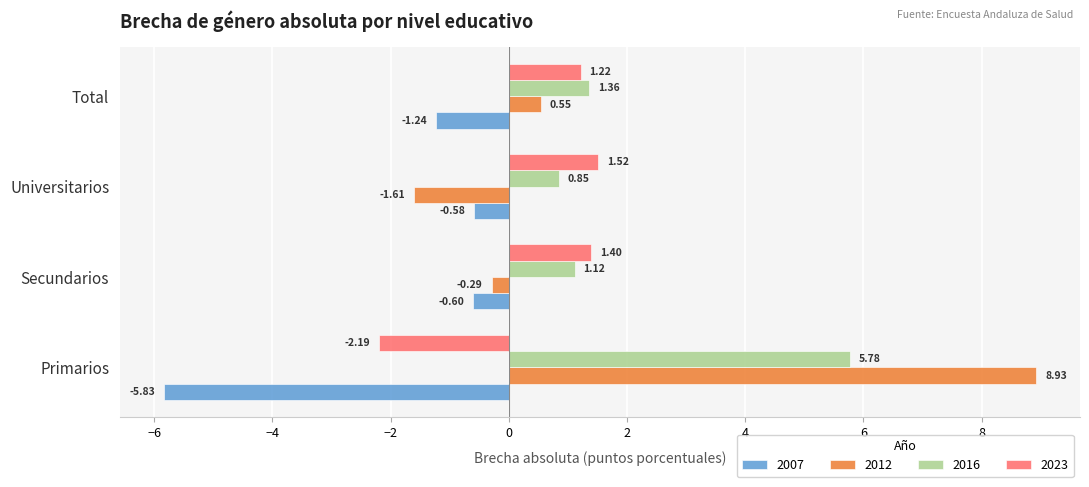

The value of 2012 at Primarios is 8.9. True or false?

True